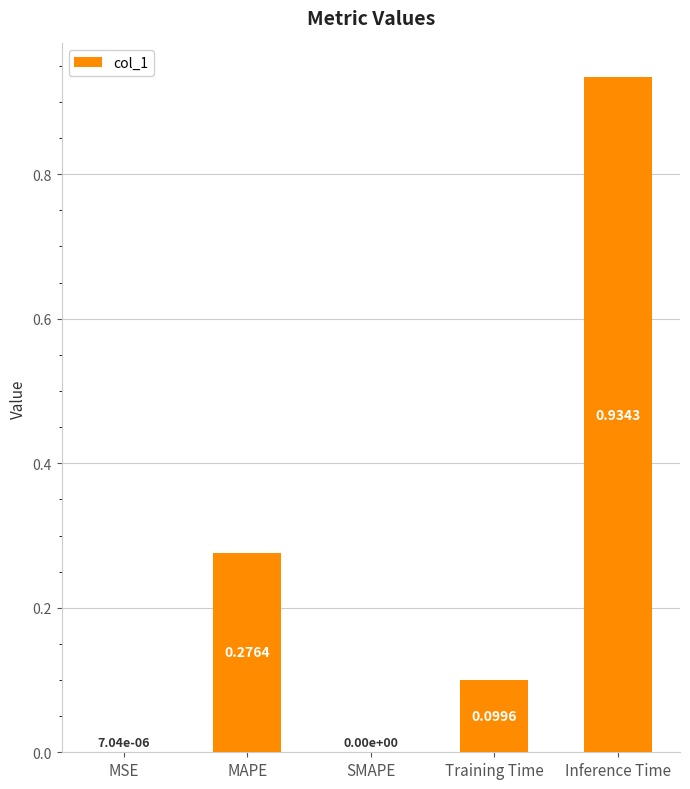

What is the change in value from SMAPE to Inference Time?

+0.9